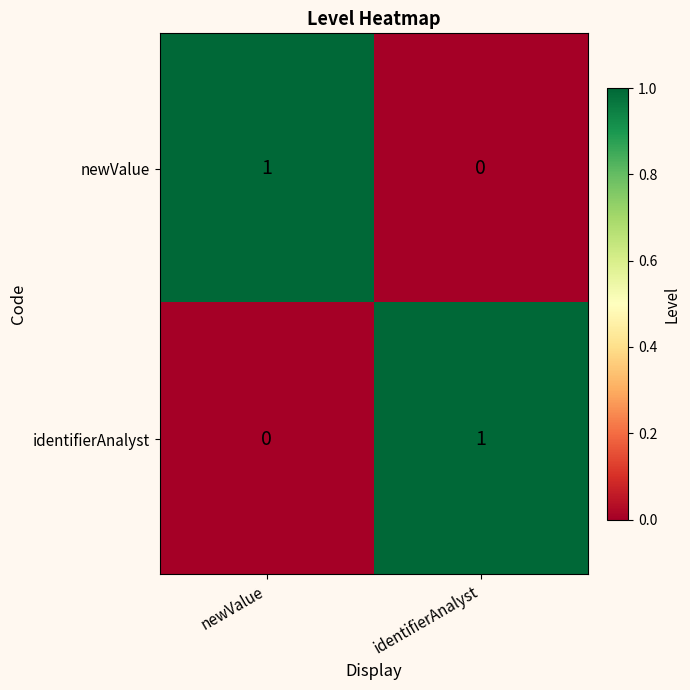

Where is newValue nearest to the value 0?

identifierAnalyst